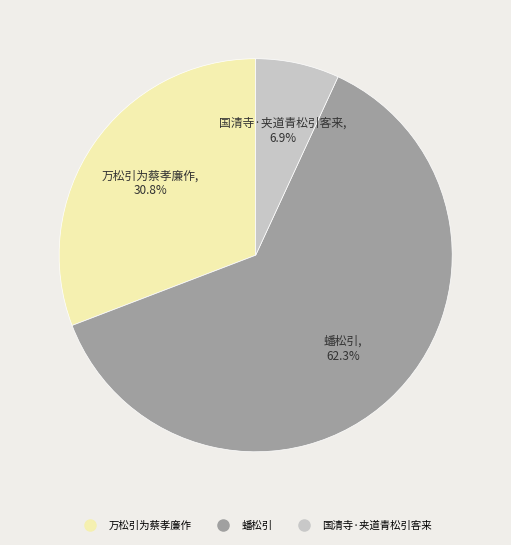

To the nearest percent, what percentage of the pie is 蟠松引?

62%